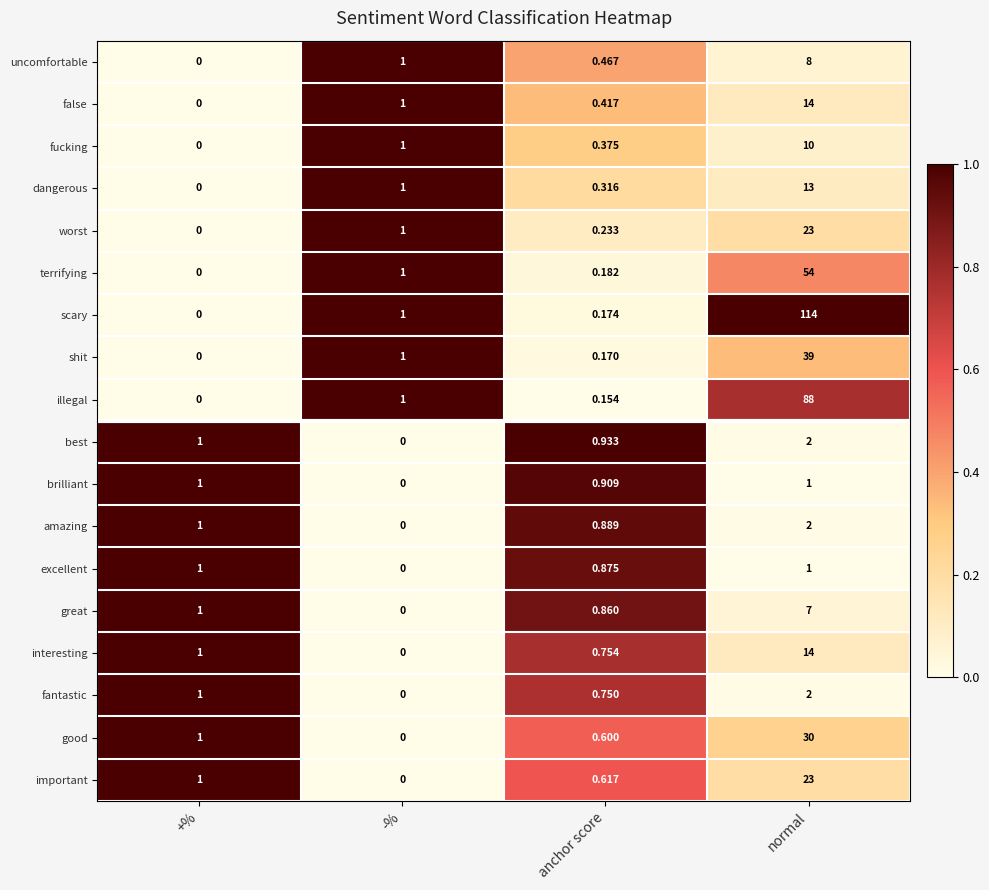

At which label does false reach its minimum?

+%